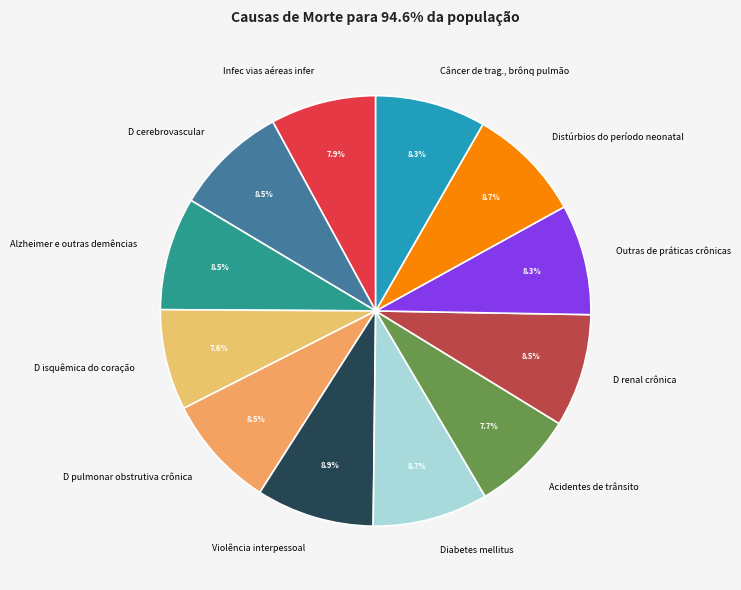

Does any single category account for the majority?

No